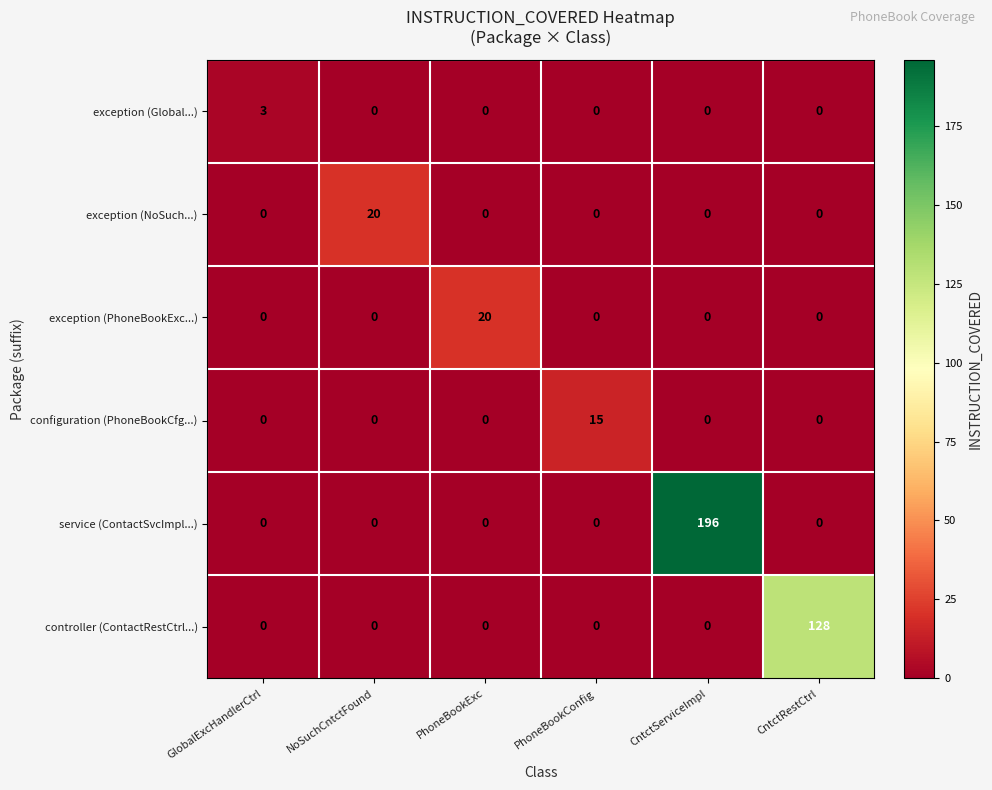

What is the spread (max minus min) of values at CntctServiceImpl?

196